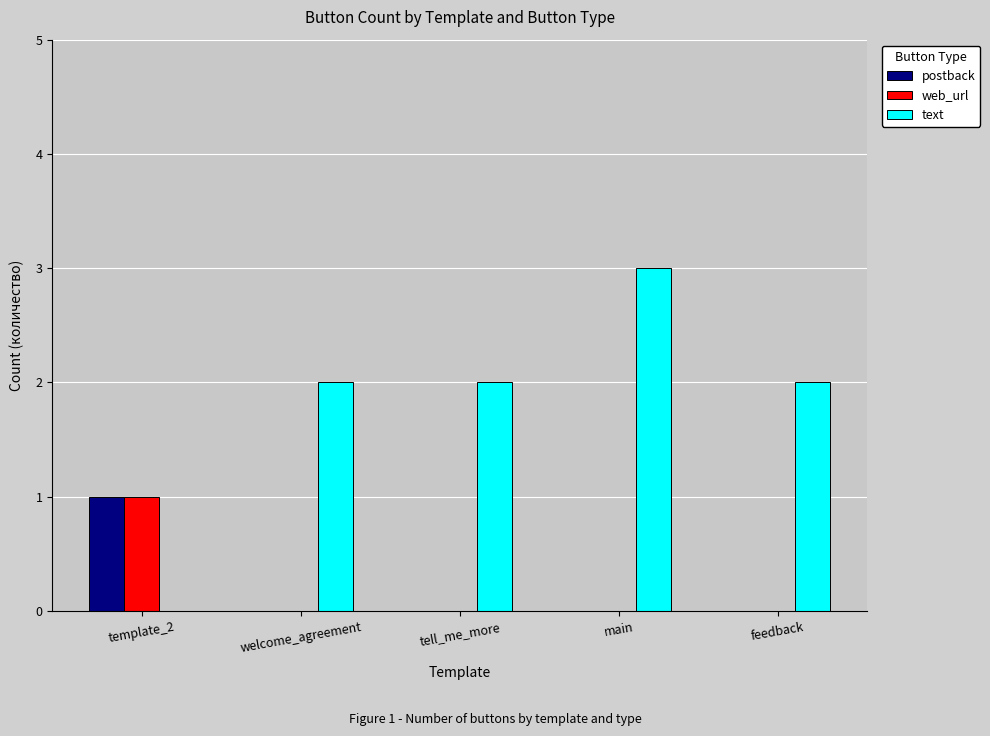

Reading left to right, what are all the values shown in this chart?

postback: 1	0	0	0	0
web_url: 1	0	0	0	0
text: 0	2	2	3	2